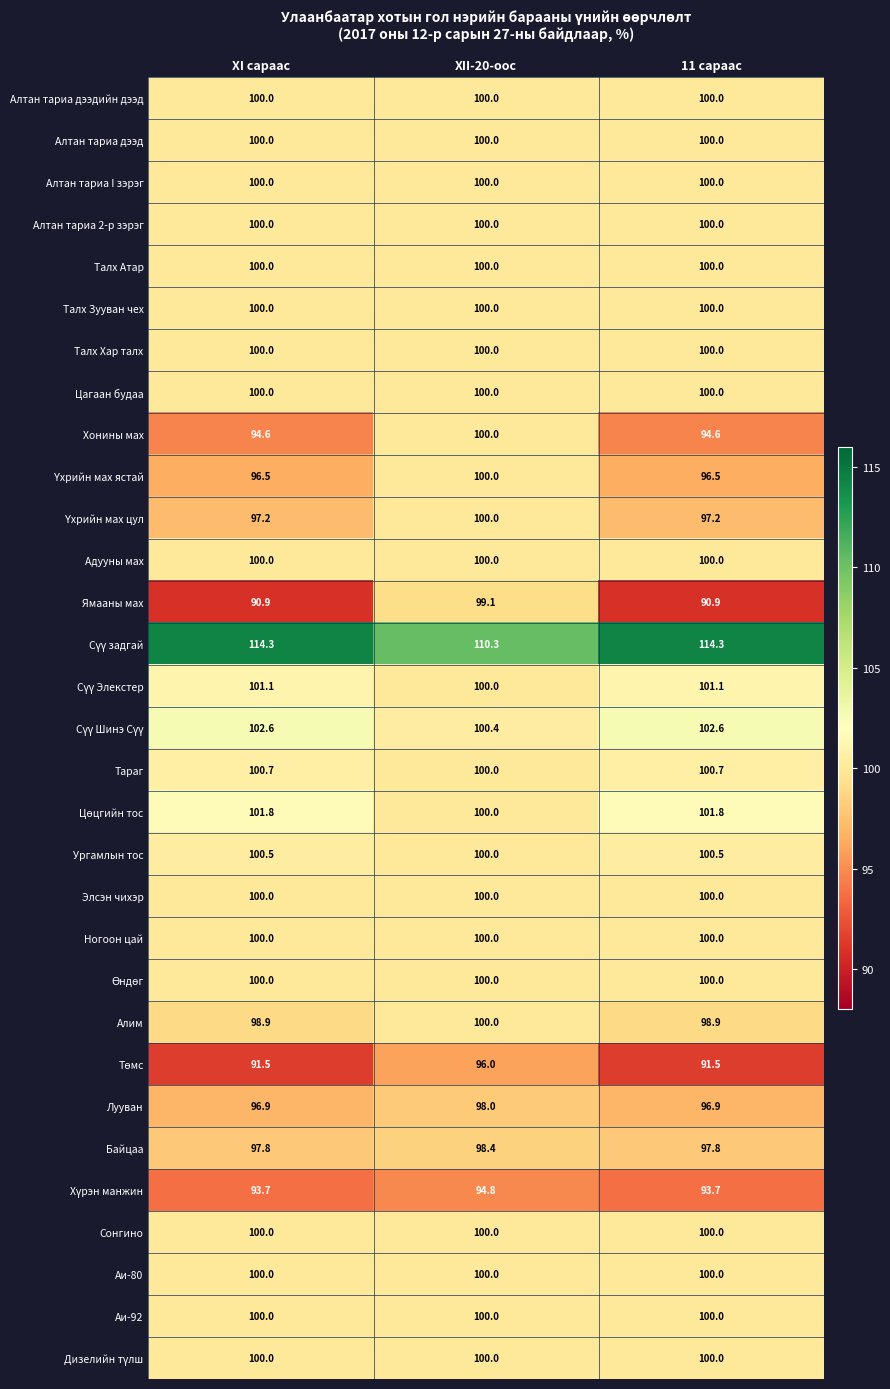

What value does the Лууван series have at XI сараас?

96.9